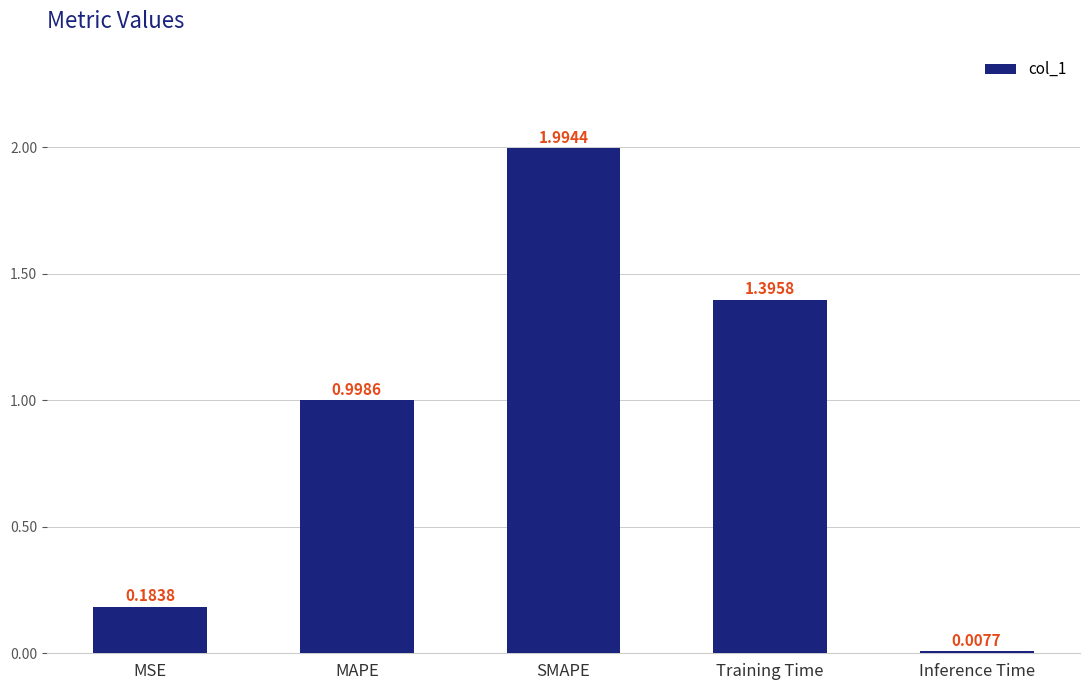

What is the average value?

0.9